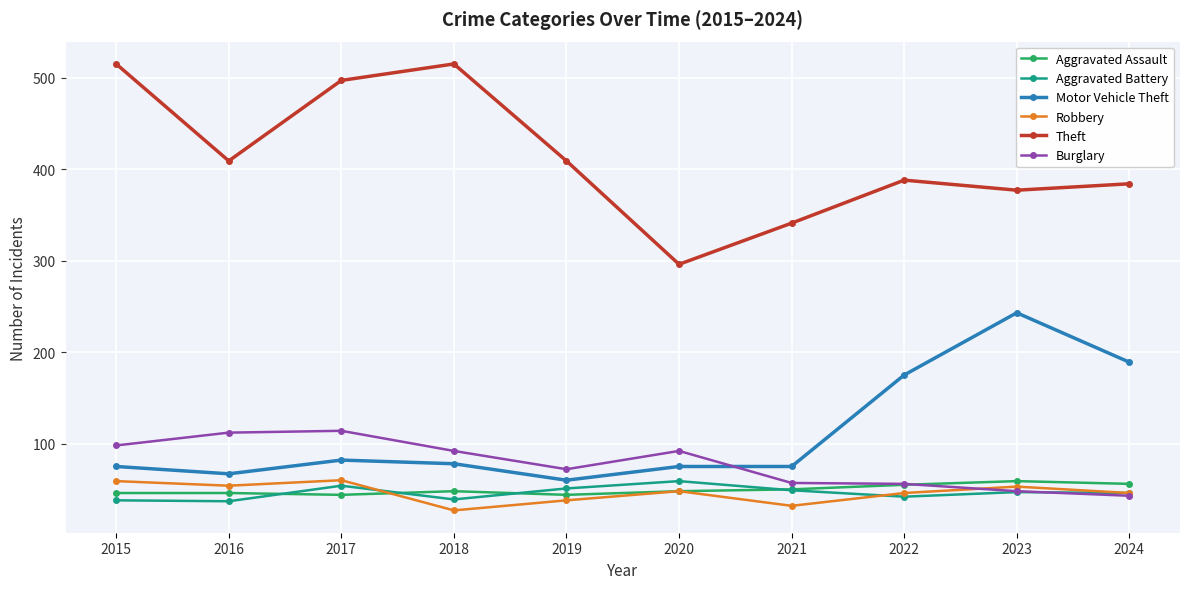

Between 2015 and 2018, which series saw the biggest shift?

Robbery